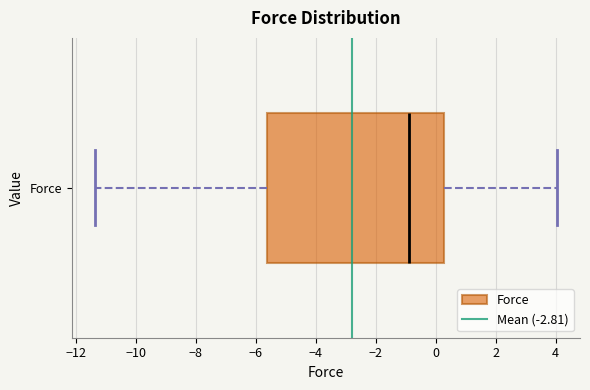

Read this box plot against the x-axis: the position of the median line, the range covered by the box, and the ends of both whiskers. The values are not printed on the chart, so give them approximately, as read against the axis.

median -0.8, box -5.6 to 0.2, whiskers -11.4 to 4.0